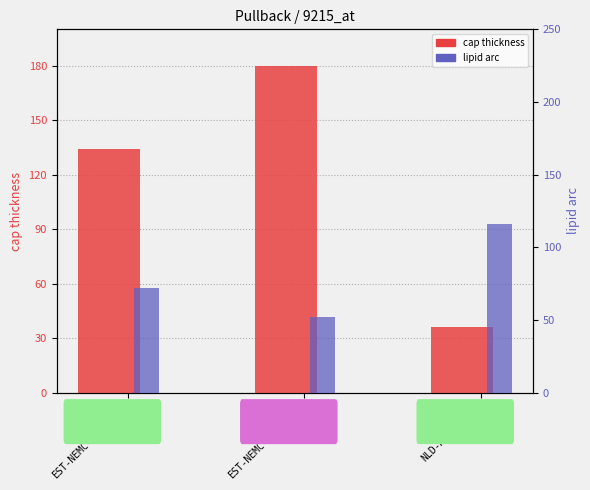

Which series has the largest range (max minus min)?

cap thickness